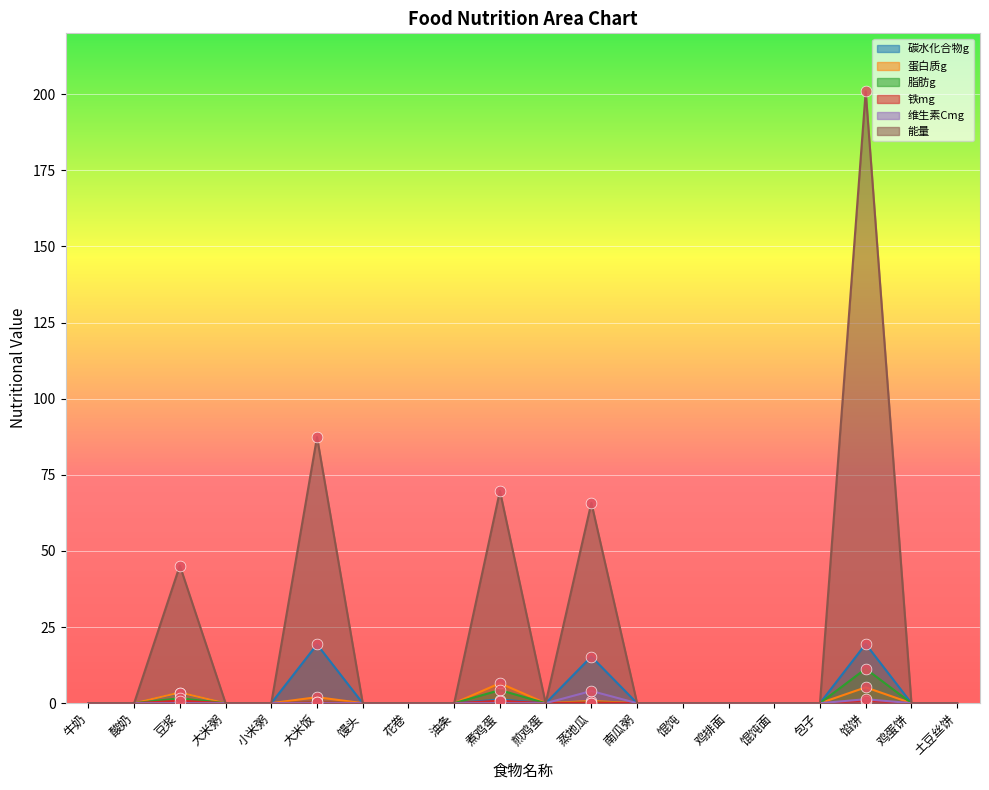

Which series has the largest total across all categories?

能量